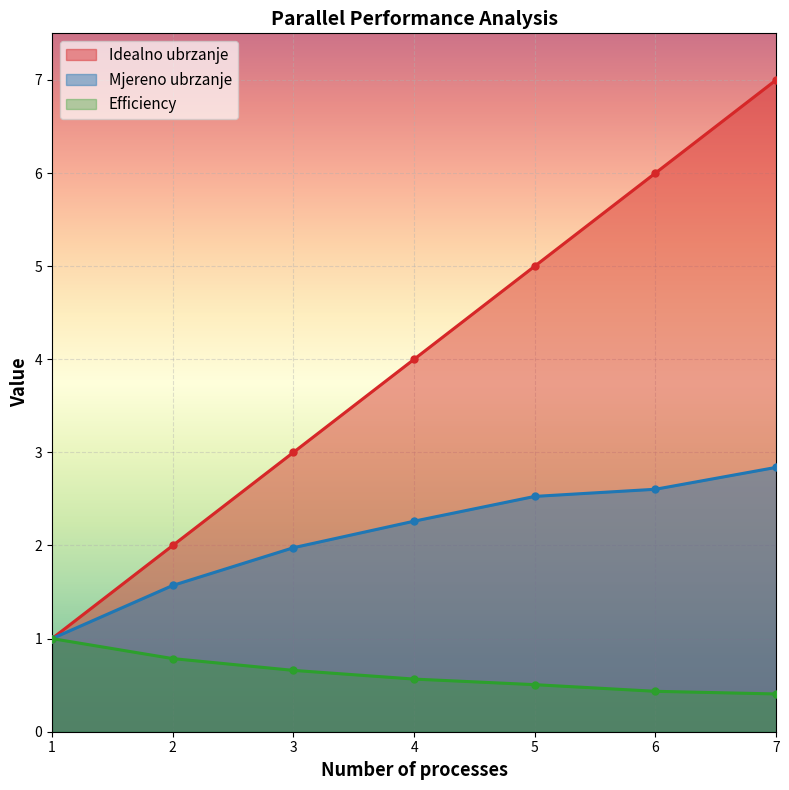

True or false: Idealno ubrzanje and Efficiency cross at least once.

False